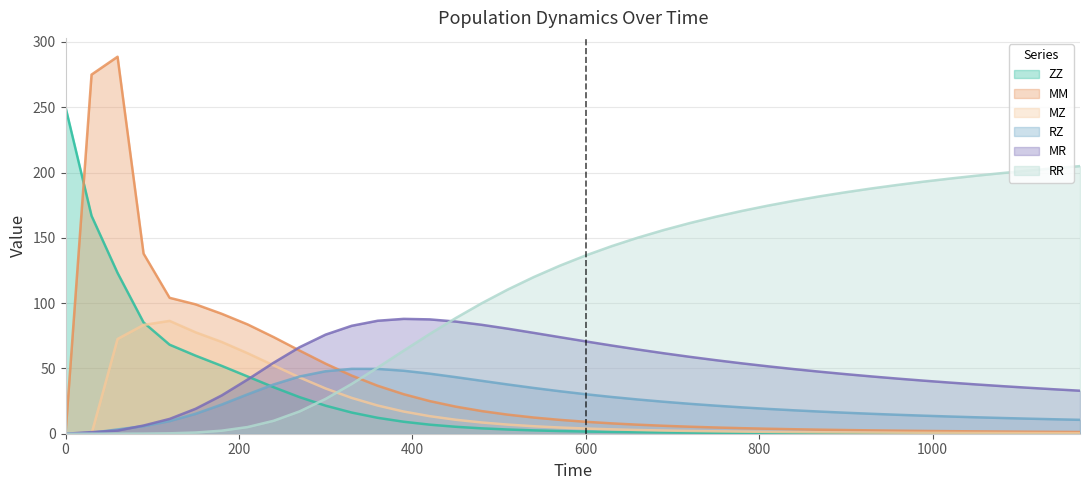

Which series has the largest total across all categories?

RR